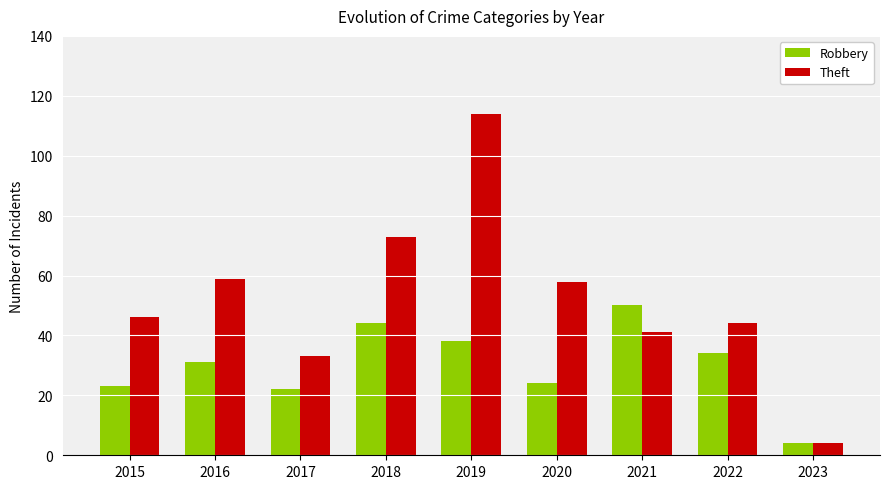

What is the value of the Theft bar at the 7th from the left?

41